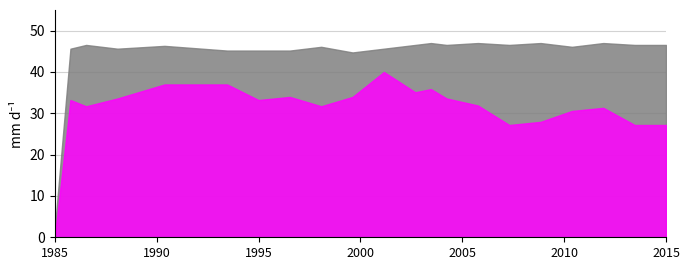

What is the total value across all series at 1985?

2.0